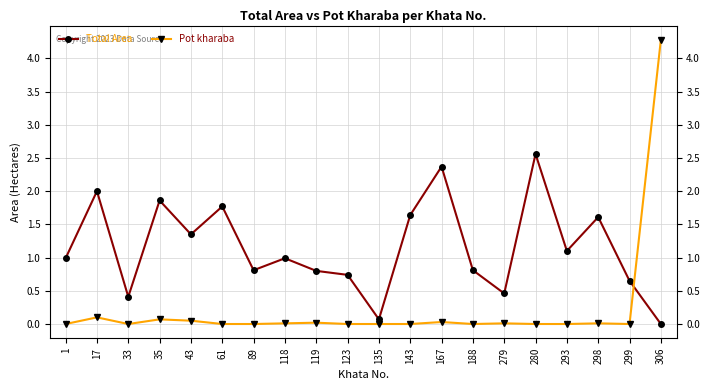

What is the total value across all series at 280?

2.6